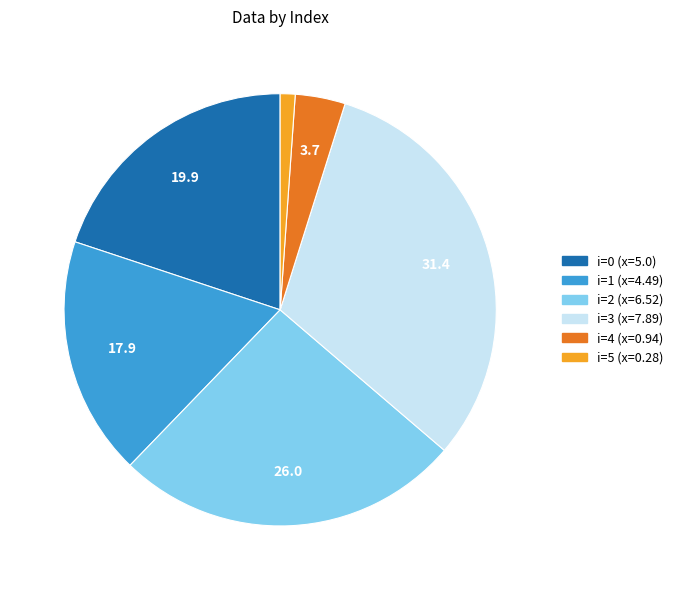

Is there a majority slice in this chart?

No